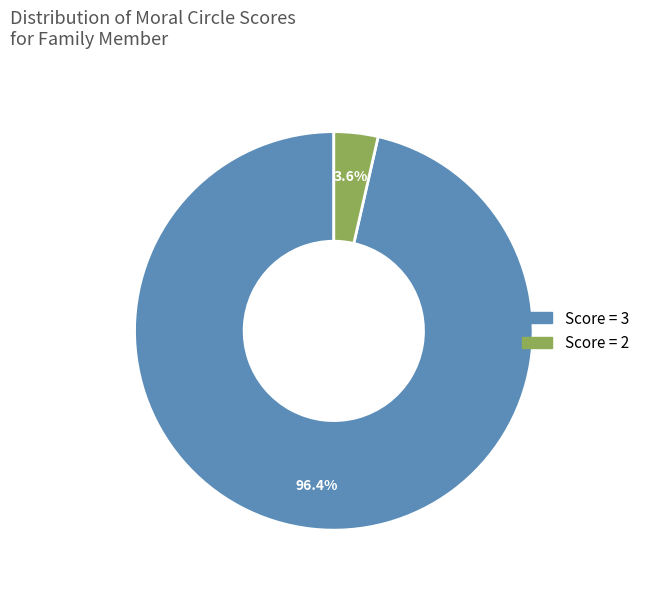

Which category has the biggest portion of the pie?

Score = 3